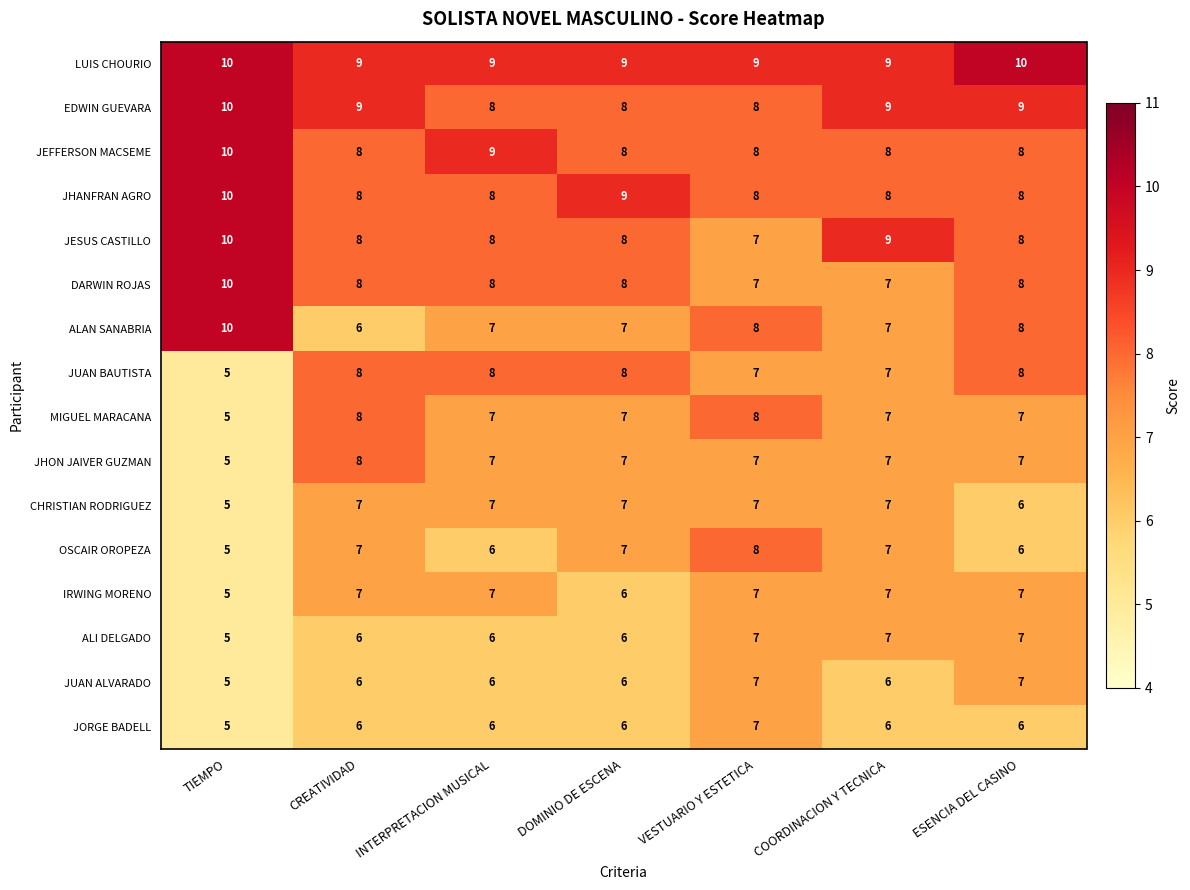

What is the smallest value displayed?

5